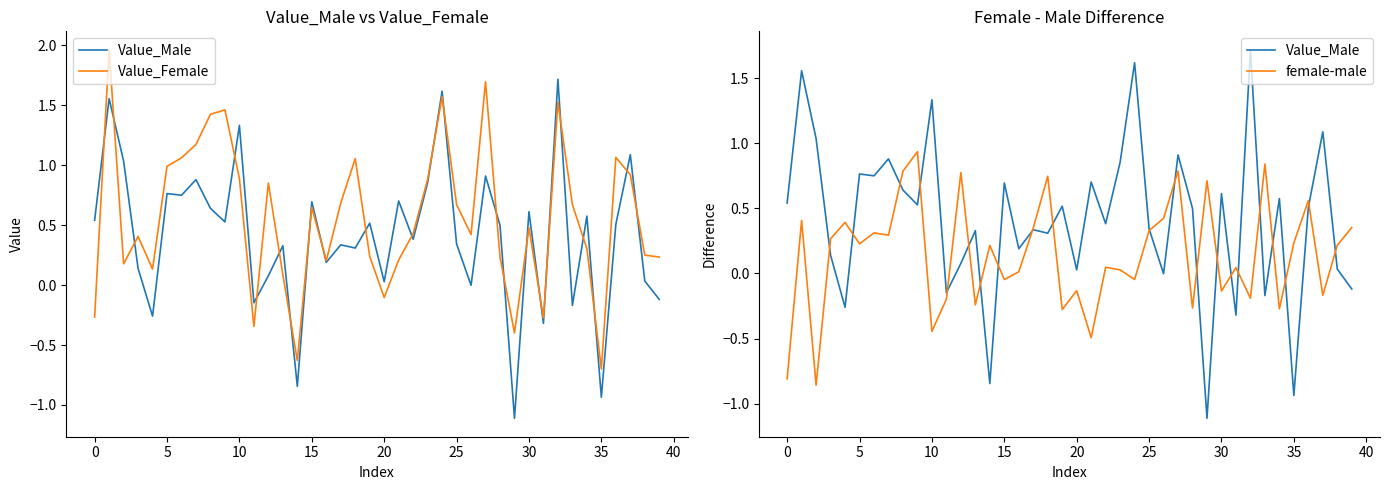

What are all the series names shown in the legend?

Value_Male, Value_Female, female-male